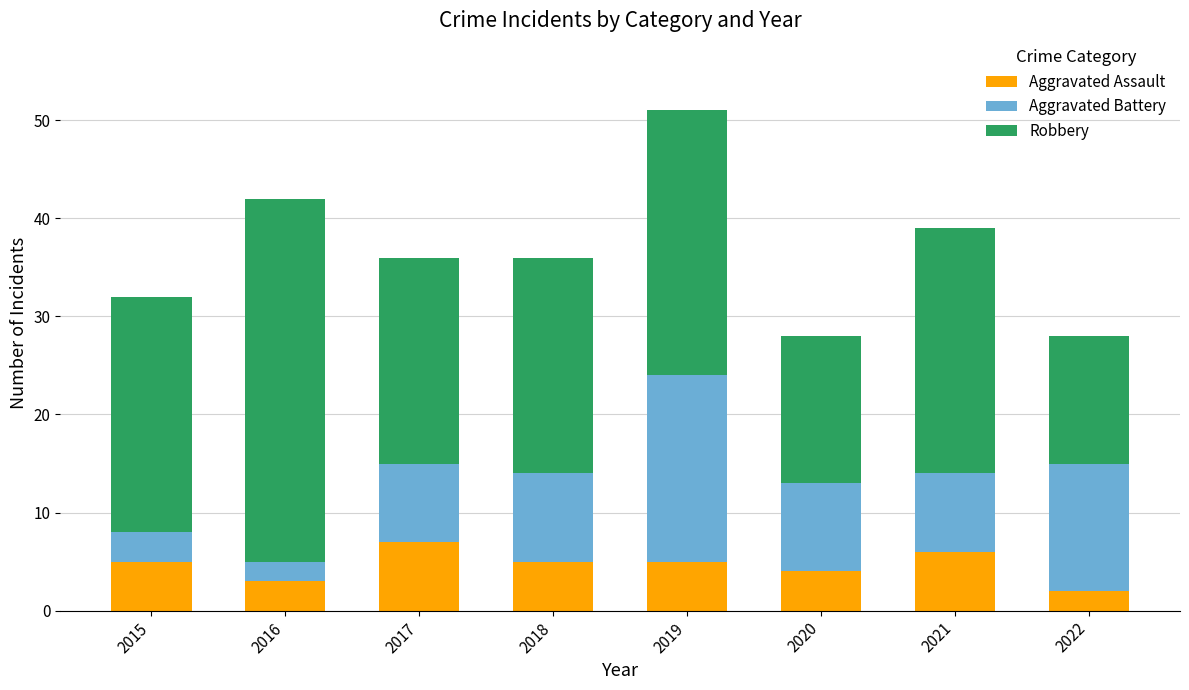

What is the maximum value for Aggravated Assault?

7